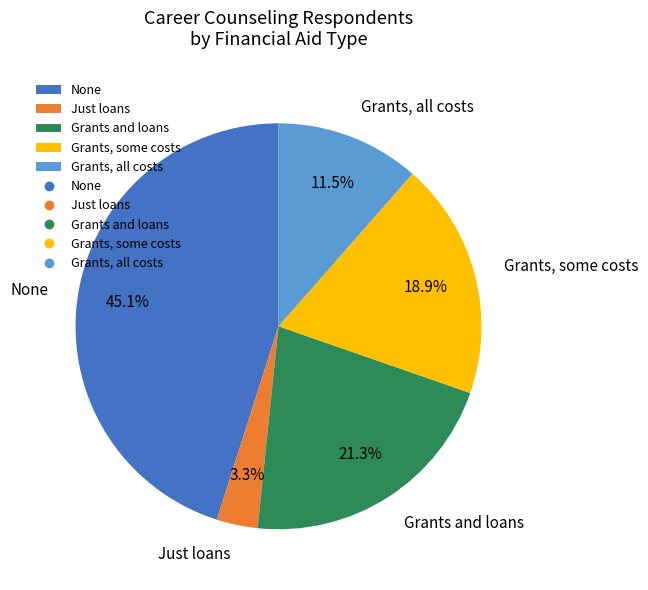

What portion of the pie excludes Grants, some costs?

81.1%